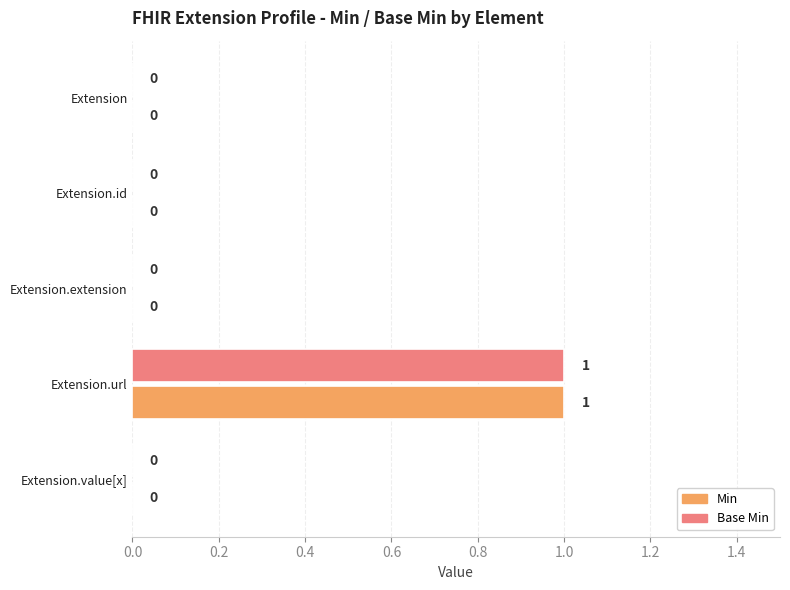

Count the Base Min values in the range 0 to 1.

5